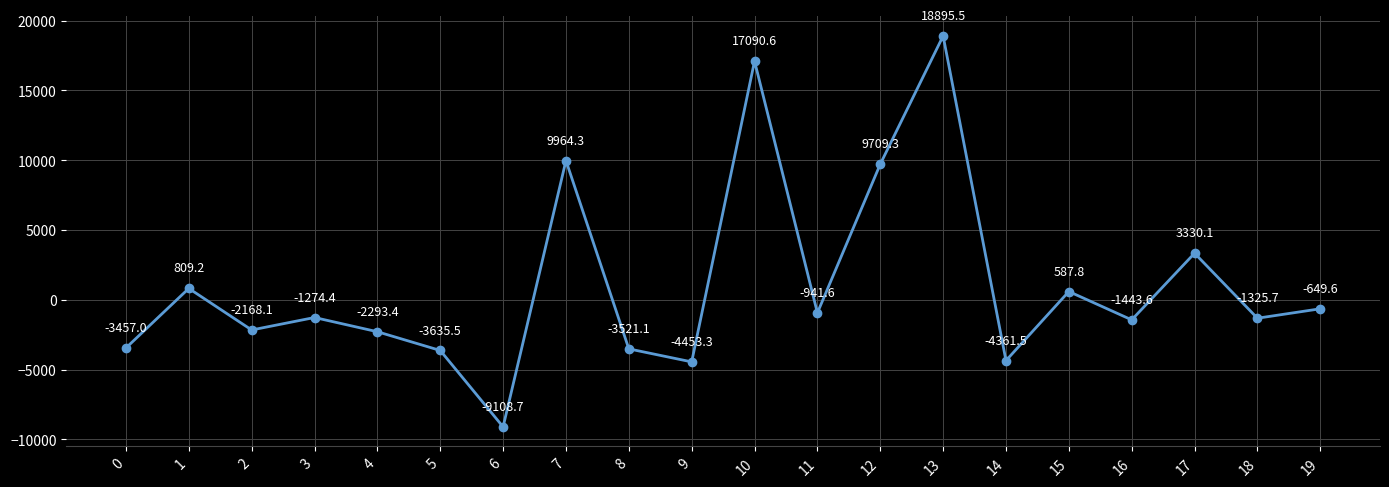

What is the average value?

1087.7